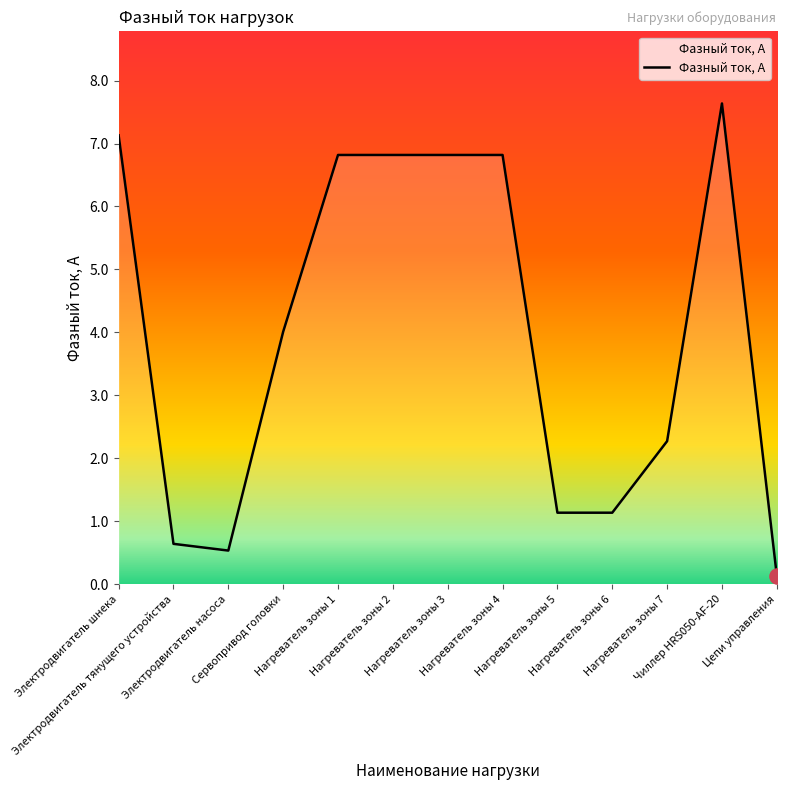

What is the change in value from Сервопривод головки to Нагреватель зоны 1?

+2.8